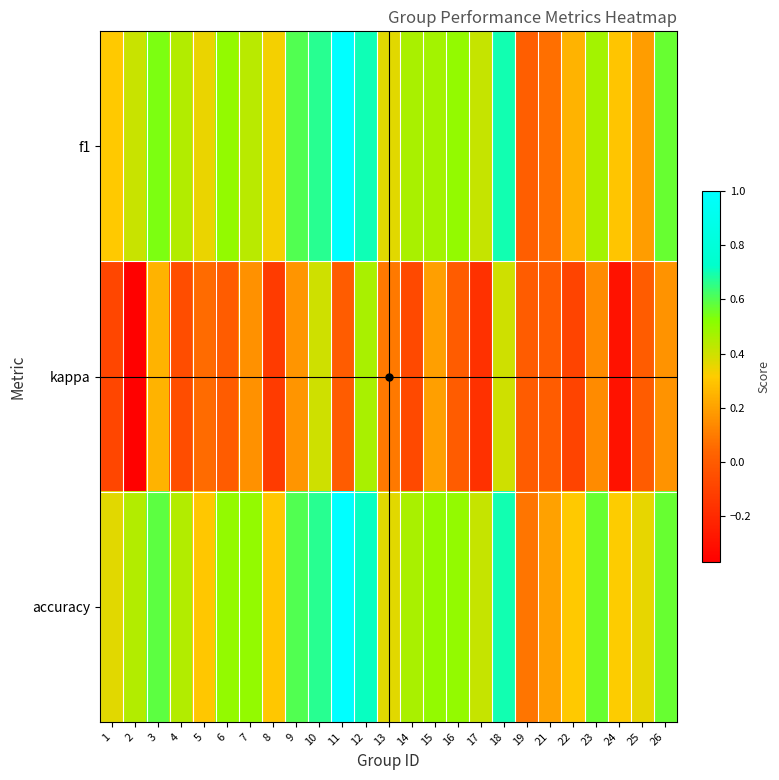

Reading right to left, what are all the values shown in this chart?

f1: 26=0.6	25=0.2	24=0.3	23=0.5	22=0.2	21=0.1	19=0.0	18=0.7	17=0.4	16=0.5	15=0.5	14=0.5	13=0.4	12=0.7	11=1.0	10=0.7	9=0.6	8=0.3	7=0.4	6=0.5	5=0.3	4=0.4	3=0.5	2=0.4	1=0.3
kappa: 26=0.2	25=0.0	24=-0.3	23=0.1	22=-0.1	21=0.0	19=0.0	18=0.4	17=-0.2	16=0.0	15=0.2	14=-0.1	13=0.1	12=0.5	11=0.0	10=0.4	9=0.2	8=-0.1	7=0.2	6=0.0	5=0.1	4=-0.1	3=0.2	2=-0.4	1=-0.1
accuracy: 26=0.6	25=0.4	24=0.3	23=0.6	22=0.3	21=0.2	19=0.1	18=0.7	17=0.4	16=0.5	15=0.5	14=0.5	13=0.4	12=0.7	11=1.0	10=0.7	9=0.6	8=0.3	7=0.5	6=0.5	5=0.3	4=0.4	3=0.6	2=0.4	1=0.4